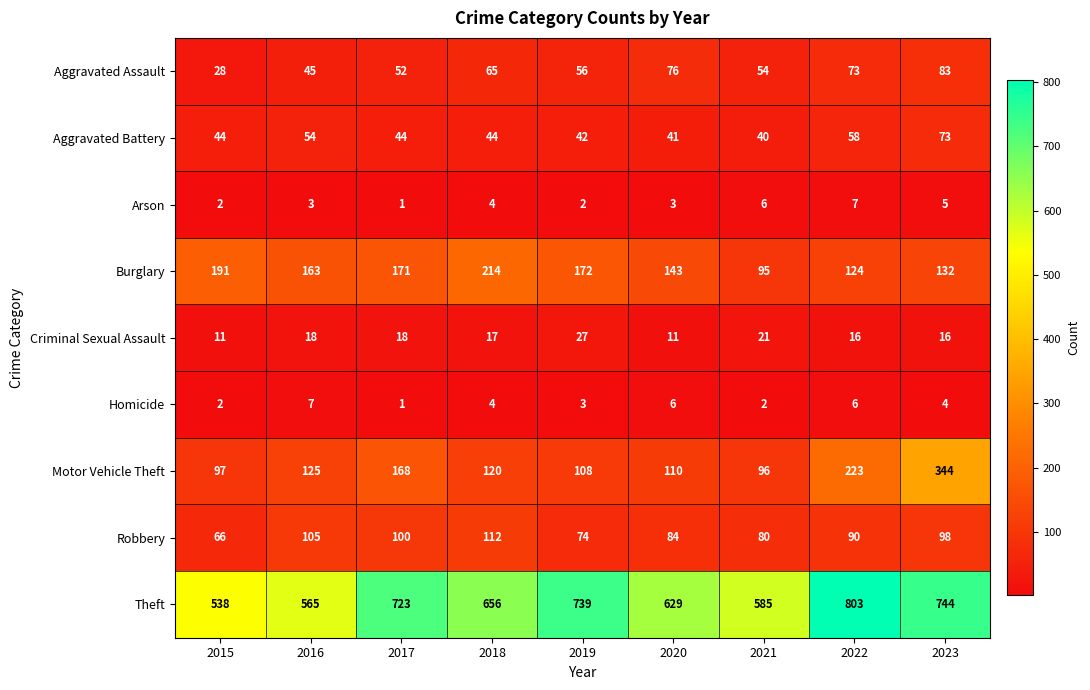

At which category is the sum across all series the highest?

2023